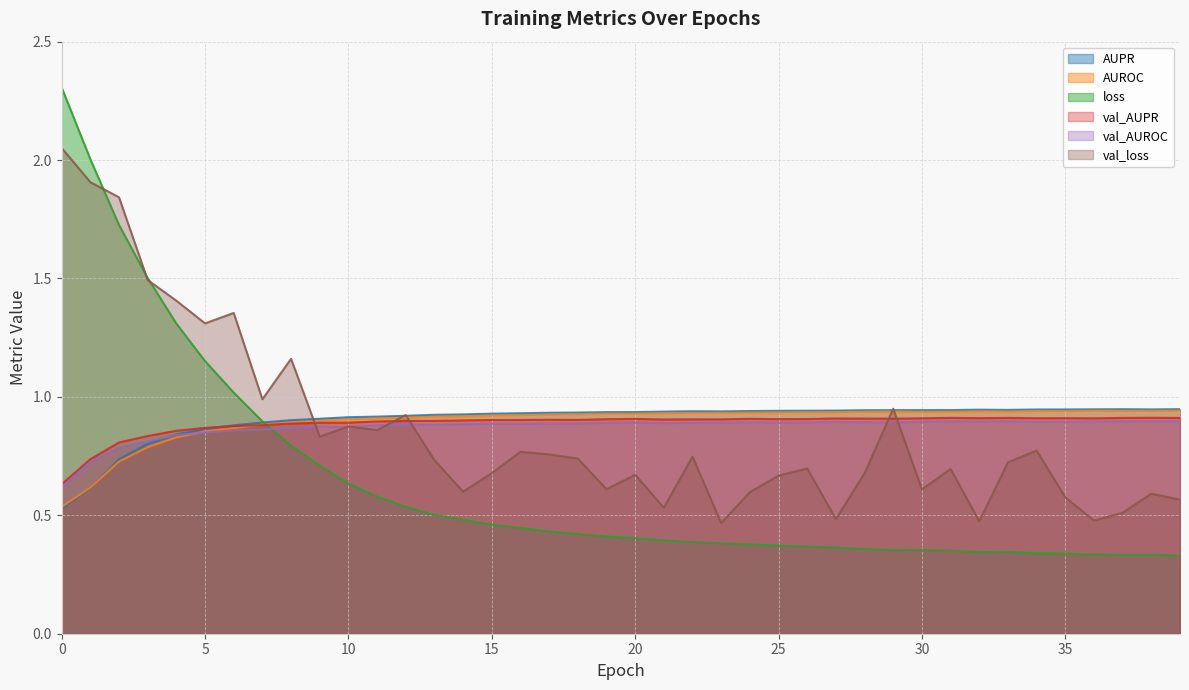

How many interior local valleys does the AUPR series have?

3